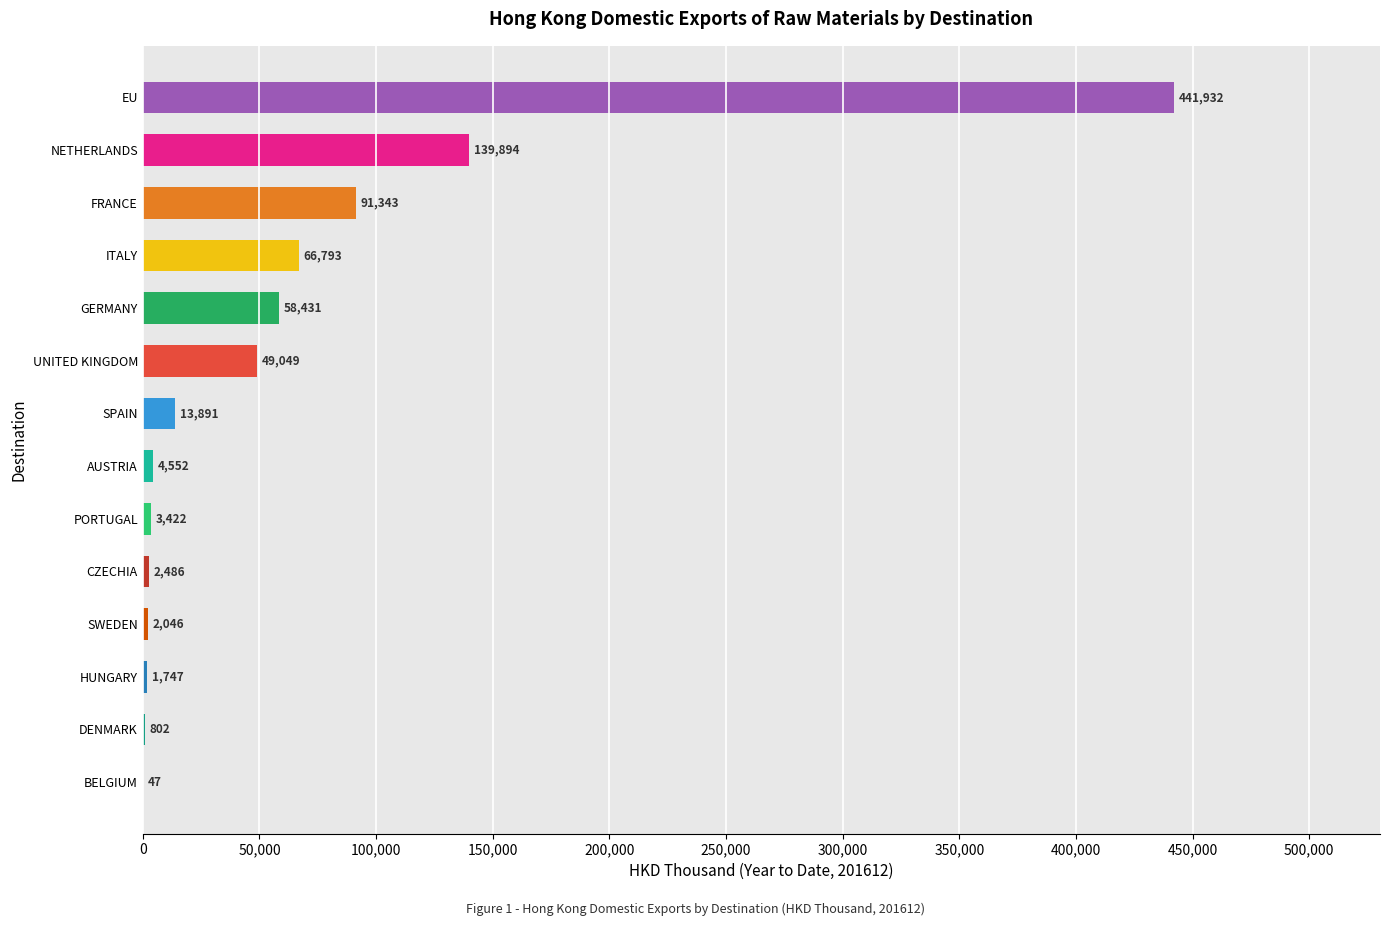

True or false: the data shows 58431.5 at GERMANY.

True